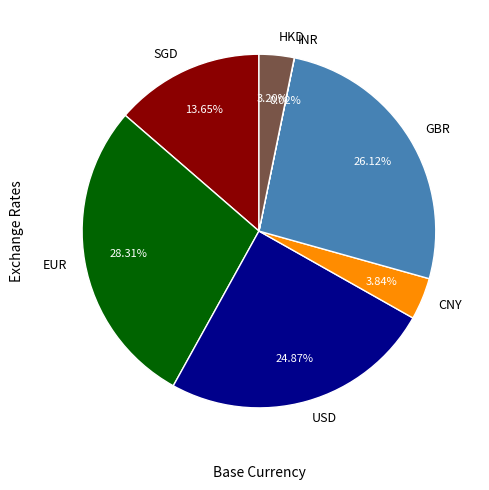

To the nearest percent, what is the difference between the largest and smallest slice percentages?

28%